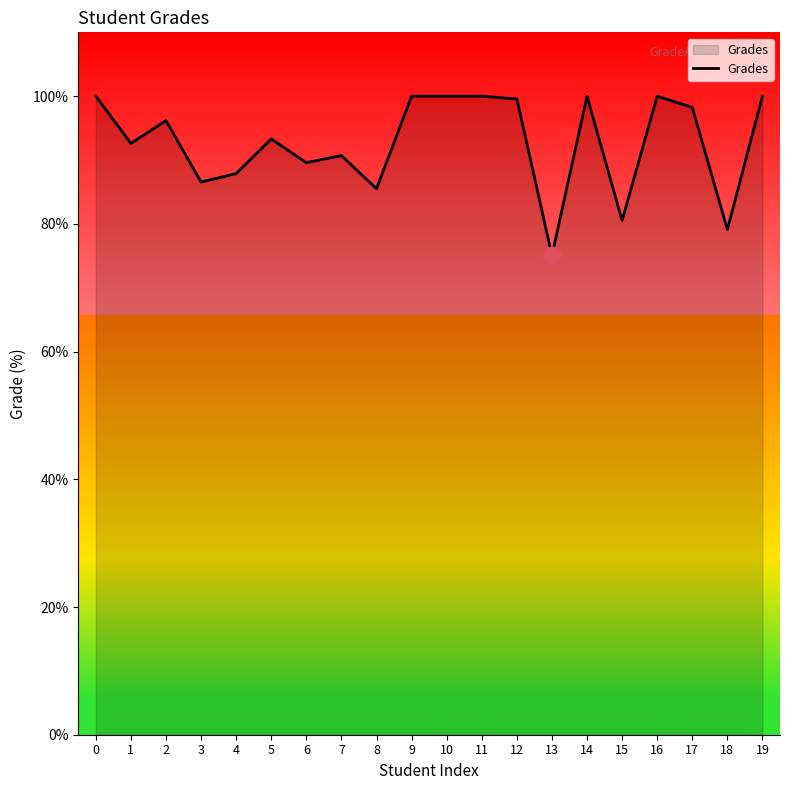

How many lines are shown in the chart?

1